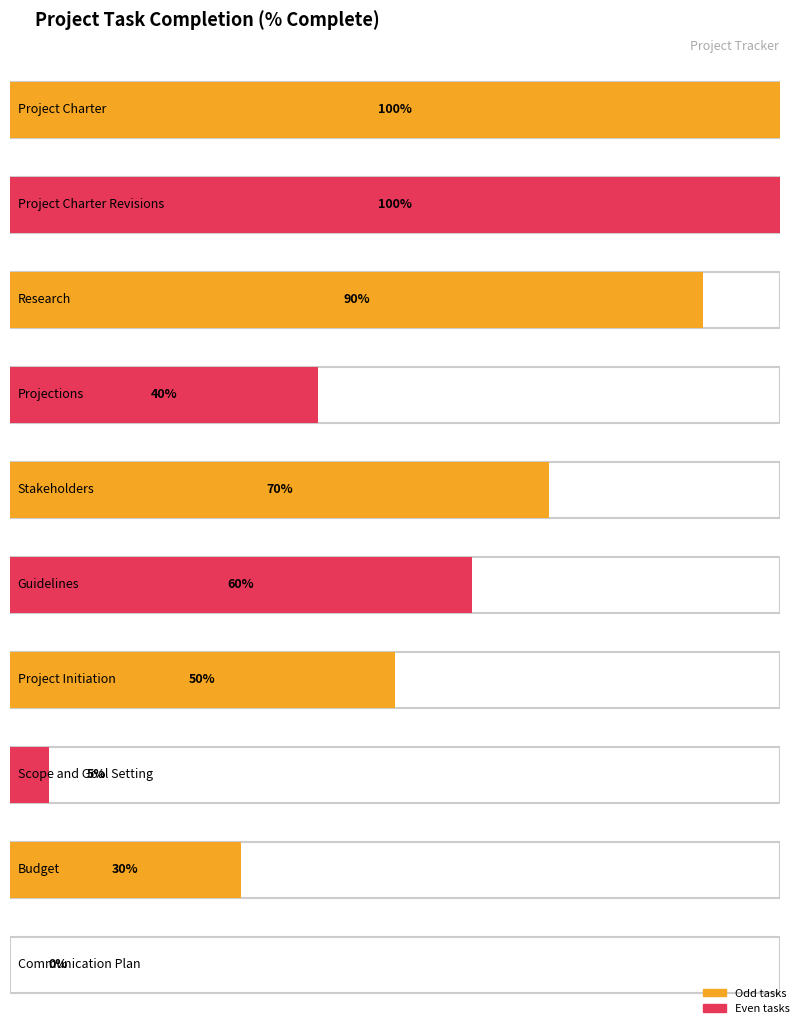

What is the difference between the values at Communication Plan and Budget?

0.3